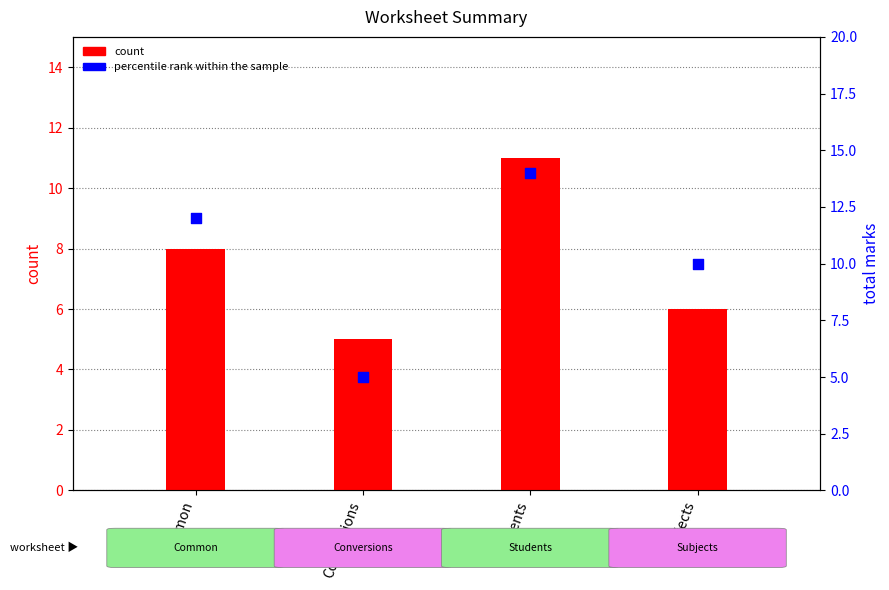

Which series has the widest spread of Y values?

percentile rank within the sample